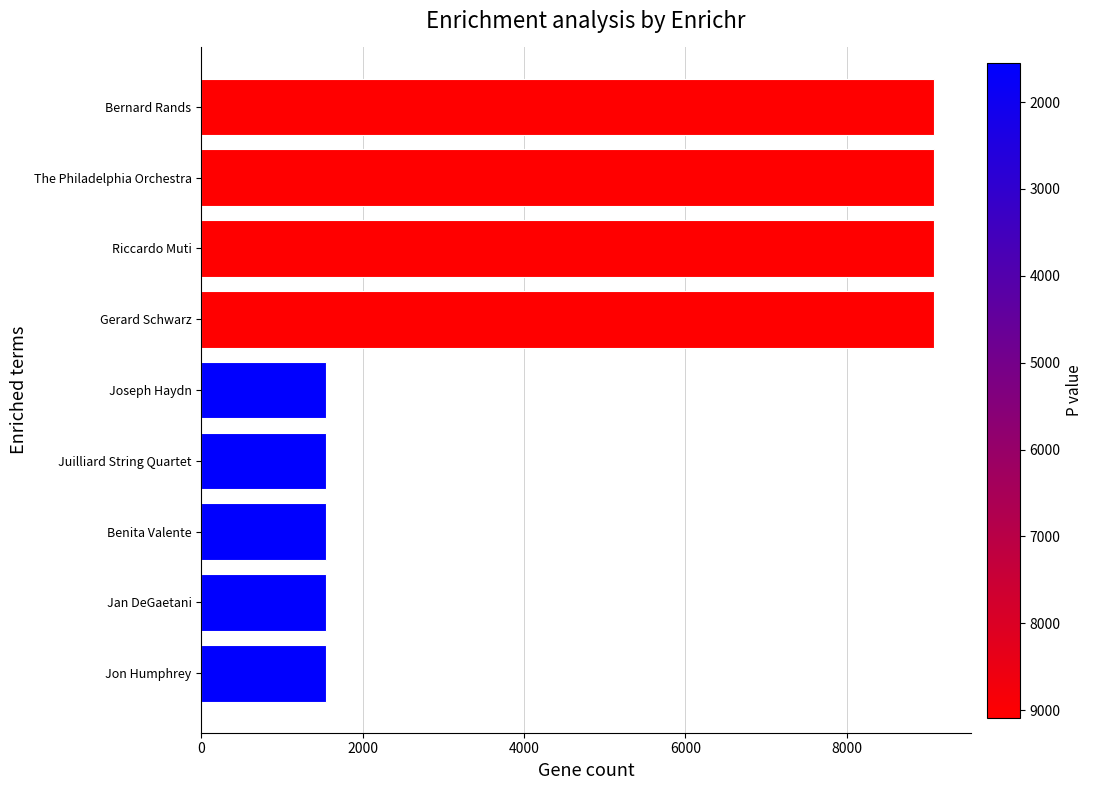

Reading top to bottom, what are all the values shown in this chart?

Bernard Rands=9086	The Philadelphia Orchestra=9086	Riccardo Muti=9086	Gerard Schwarz=9086	Joseph Haydn=1546	Juilliard String Quartet=1546	Benita Valente=1546	Jan DeGaetani=1546	Jon Humphrey=1546